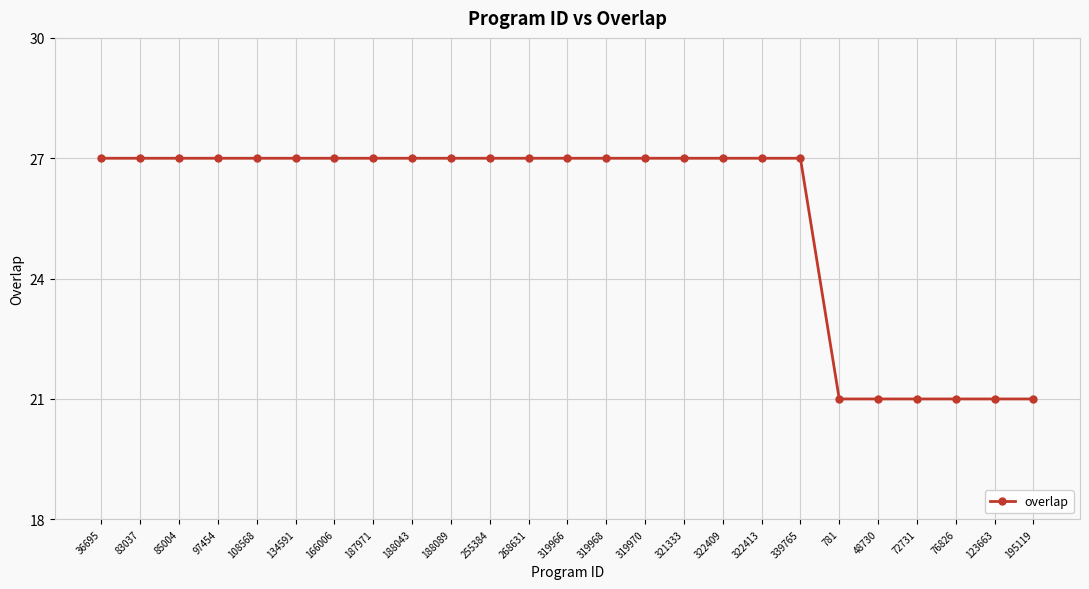

Read the value at 166006.

27